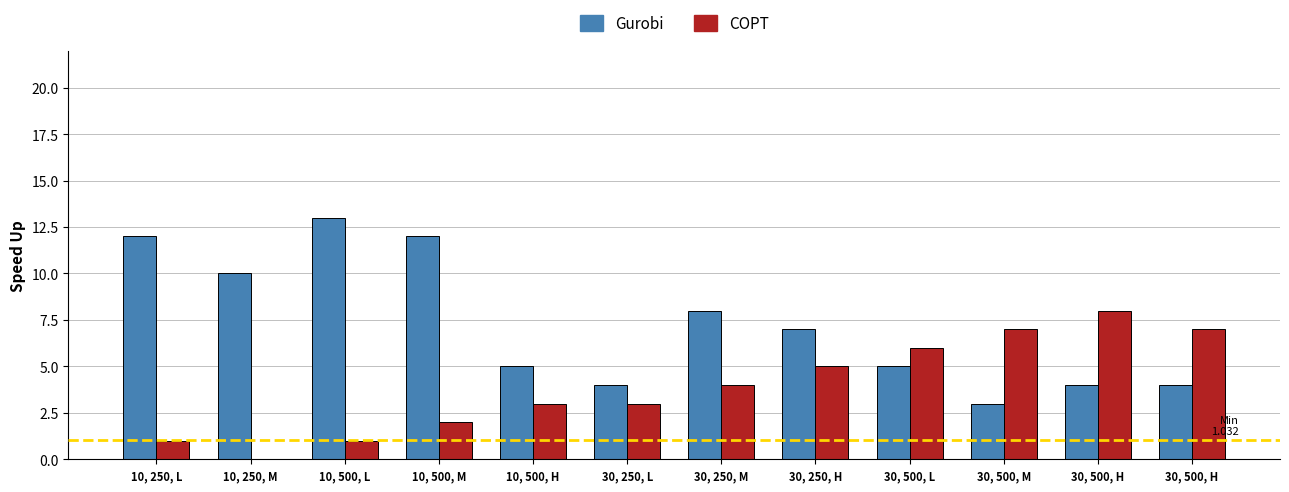

At how many categories does at least one series exceed 10?

3